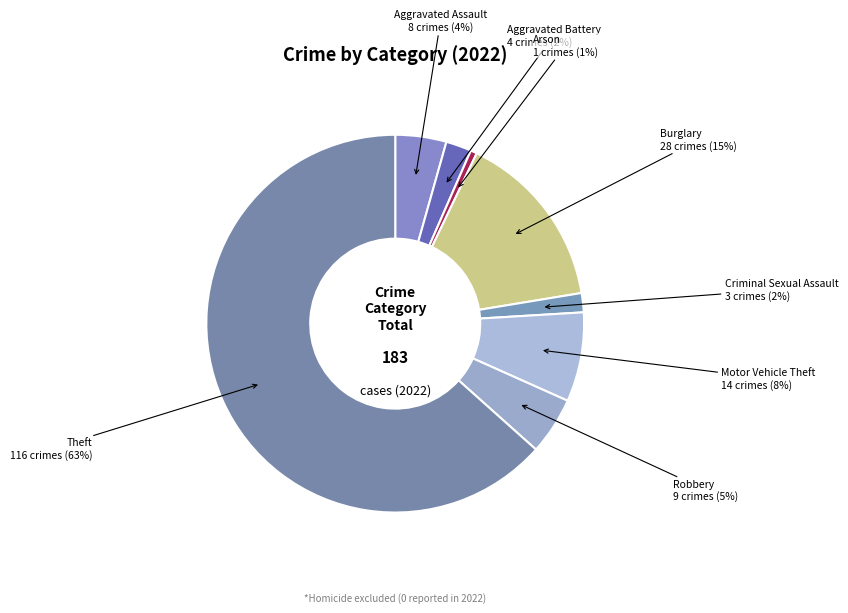

Combined, do Arson and Motor Vehicle Theft account for over 50%?

No